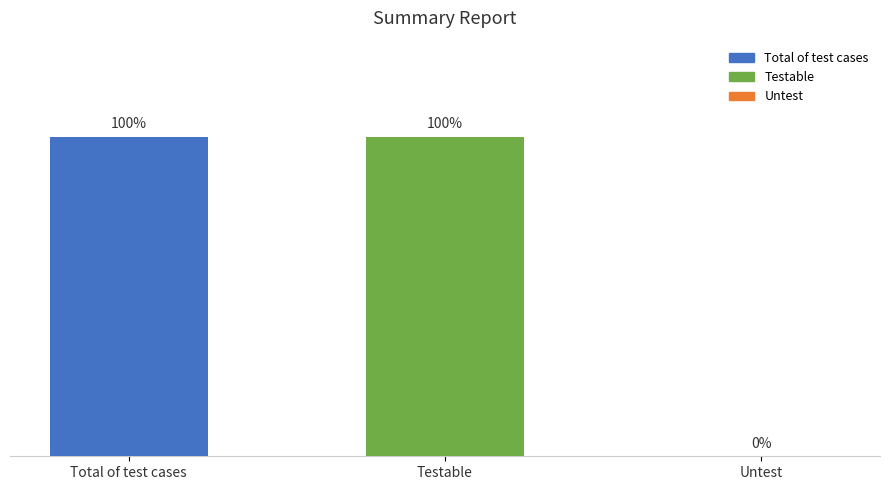

How many positive values are there?

2